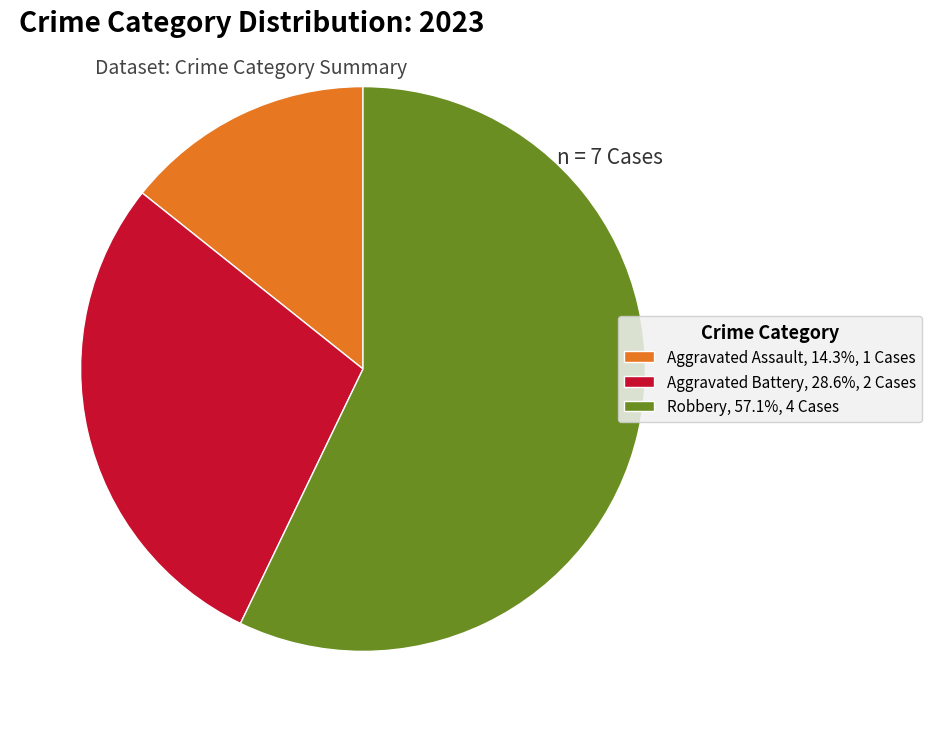

Is there a majority slice in this chart?

Yes